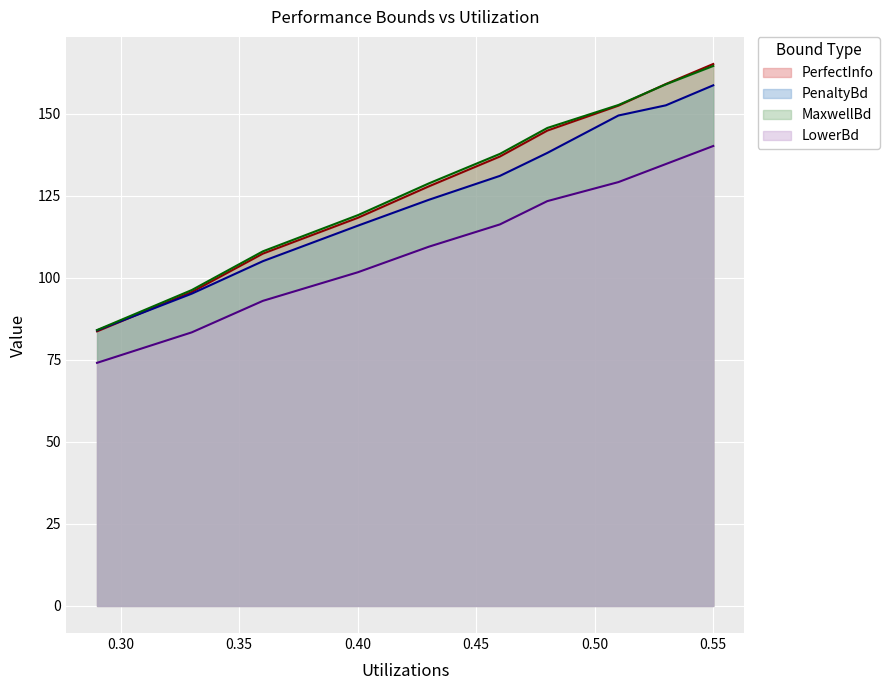

List the series in order of their peak value, lowest first.

LowerBd, PenaltyBd, MaxwellBd, PerfectInfo